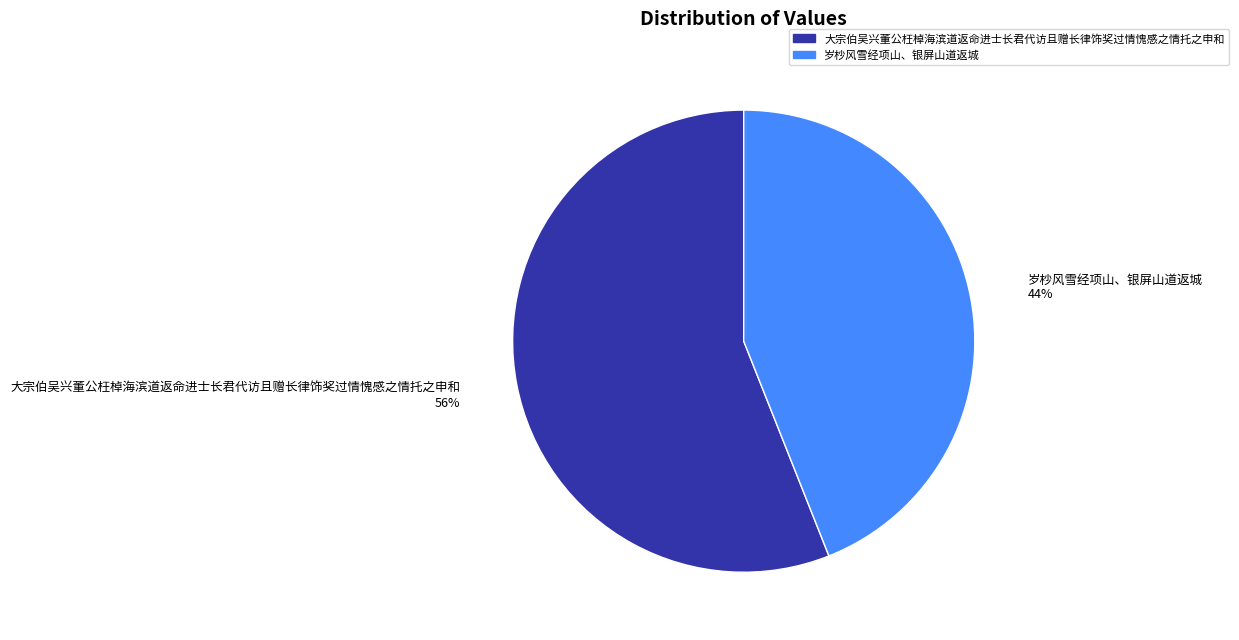

What is the smallest slice in the pie chart?

岁杪风雪经项山、银屏山道返城